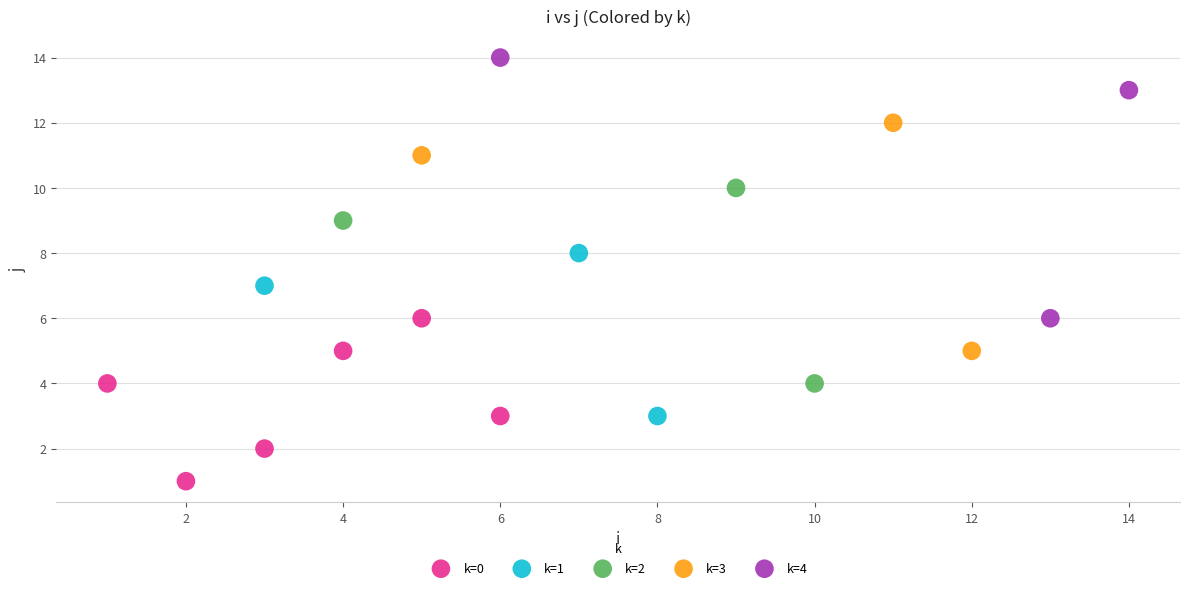

Which series contains the highest Y value?

k=4